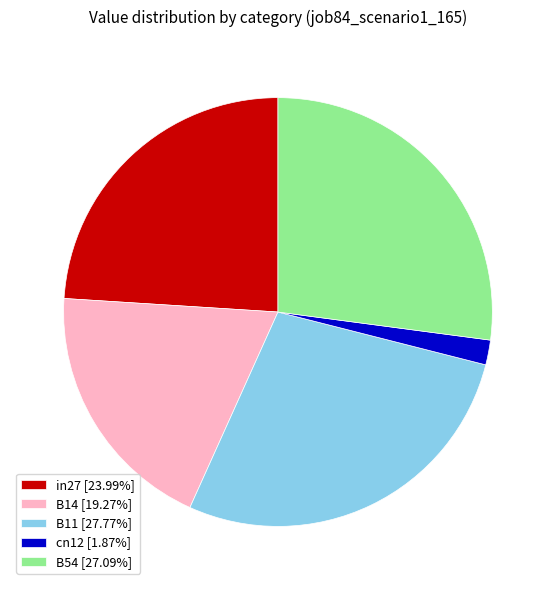

Which slice is the largest?

B11